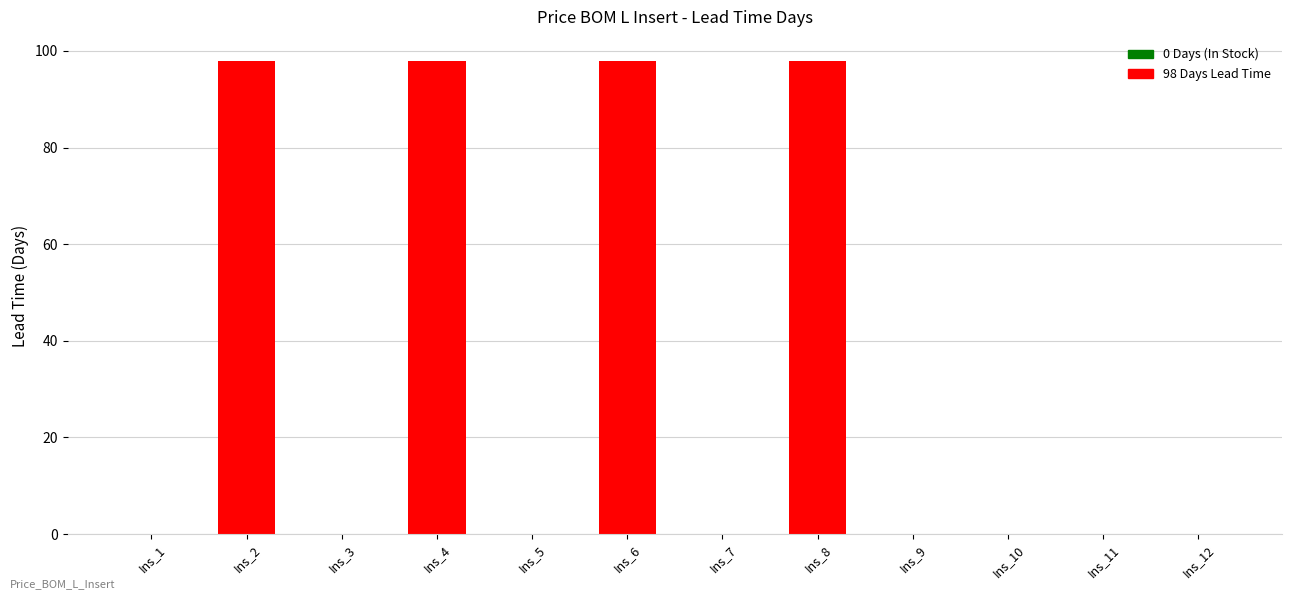

What is the sum of all values?

392